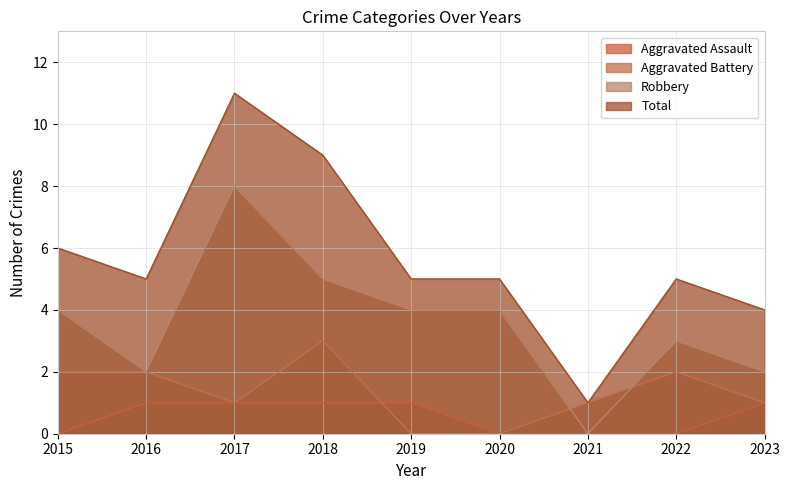

In Aggravated Battery, how many points are lower than both neighbors (excluding endpoints)?

1